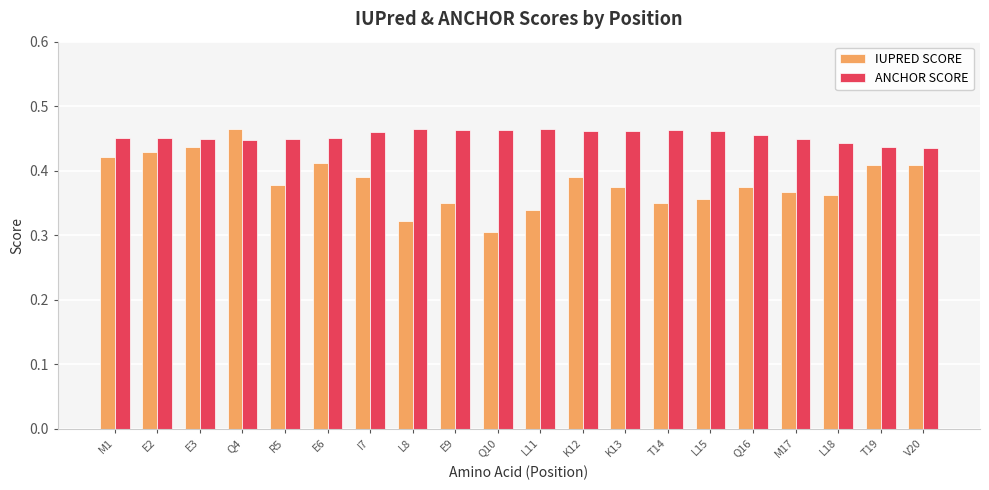

What are all the series names shown in the legend?

IUPRED SCORE, ANCHOR SCORE